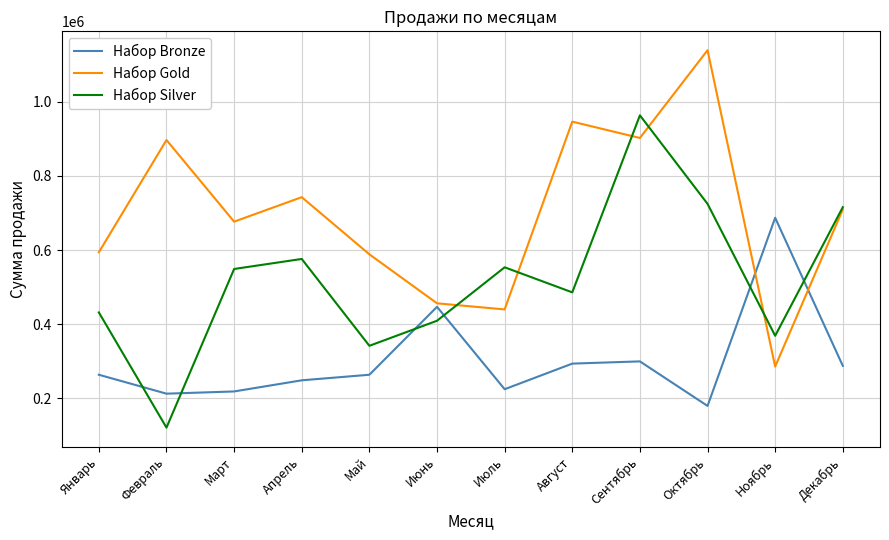

At which category is the sum across all series the highest?

Сентябрь